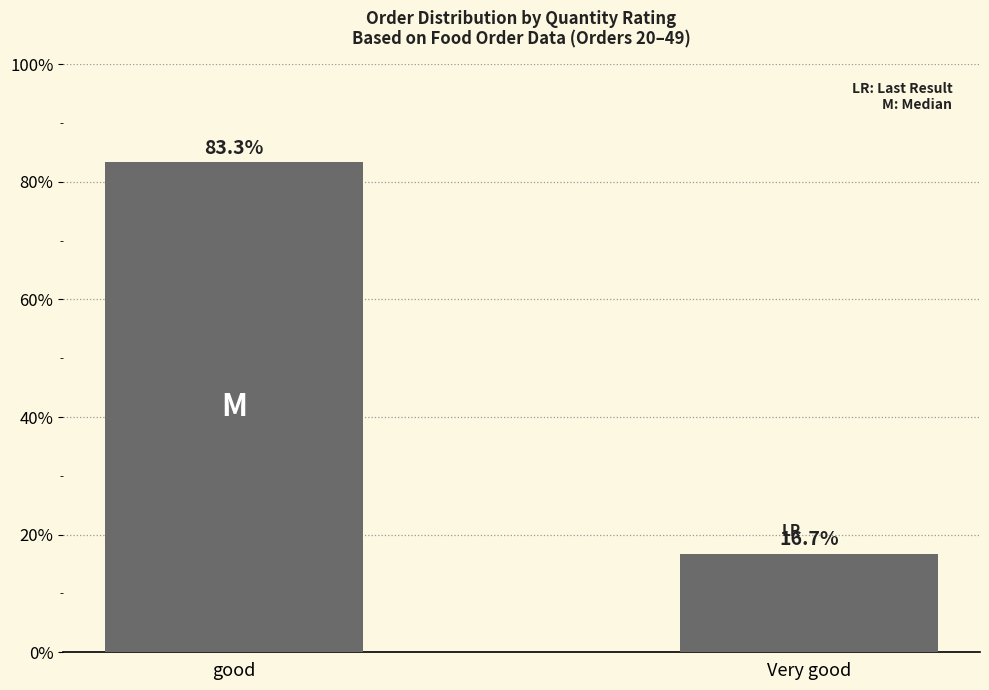

How many categories are shown in the chart?

2